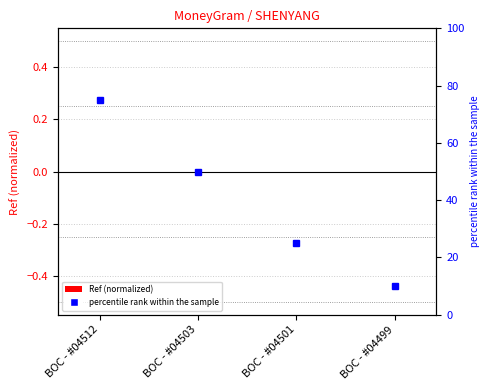

At which label does the data first exceed 0?

BOC - #04512